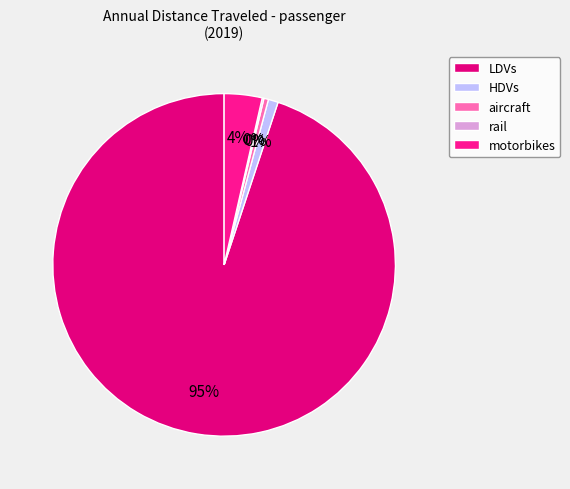

Which slice represents more than half of the pie?

LDVs